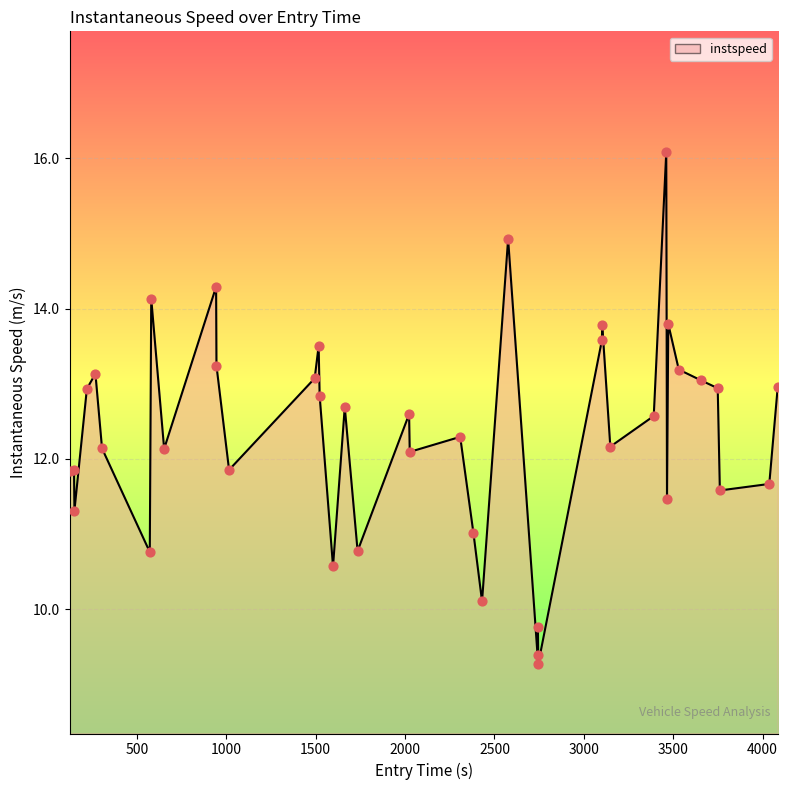

What is the minimum value shown in the chart?

9.3